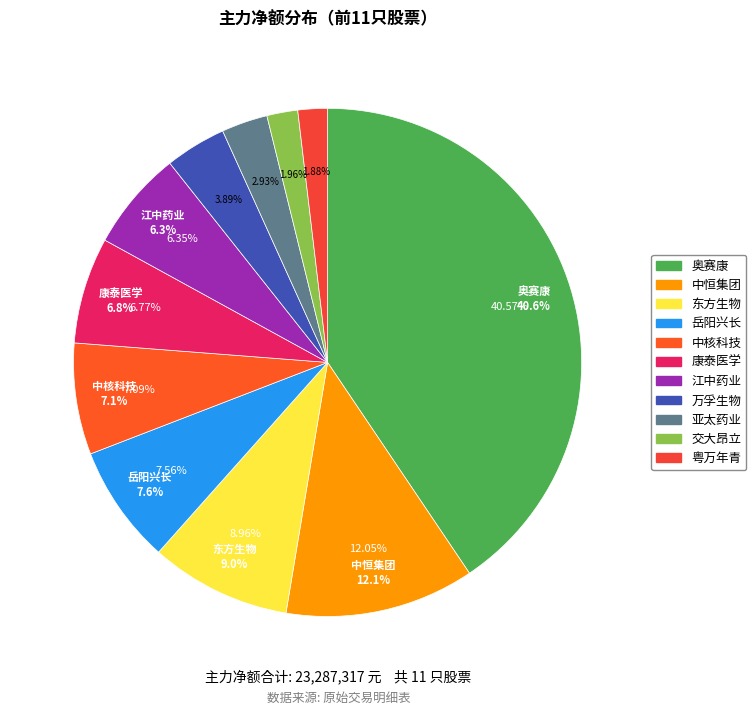

Which has a higher value, 东方生物 or 交大昂立?

东方生物